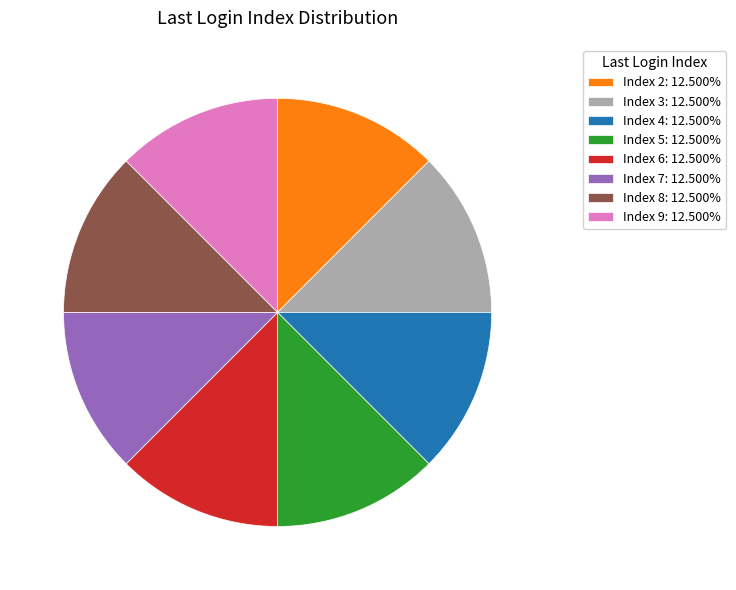

Combined, do Index 6: 12.500% and Index 8: 12.500% account for over 50%?

No